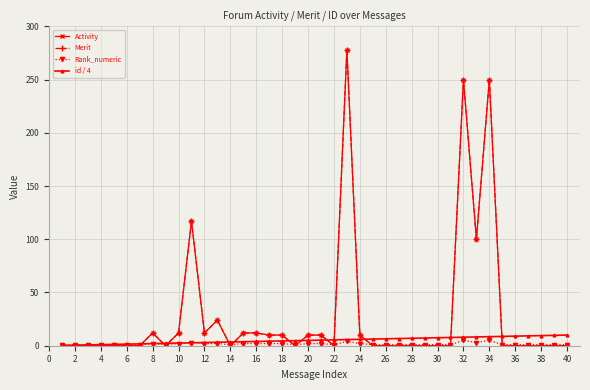

What is the difference between the second highest and minimum values in the Rank_numeric series?

4.0